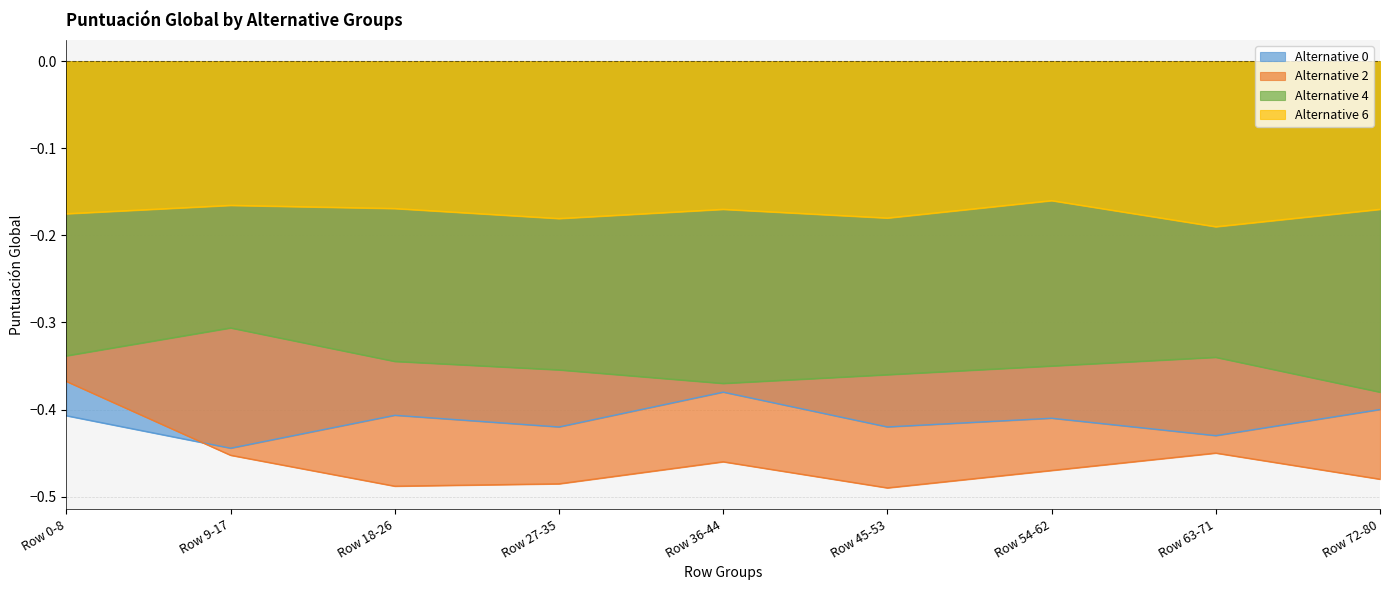

At which category is the sum across all series the highest?

Row 0-8